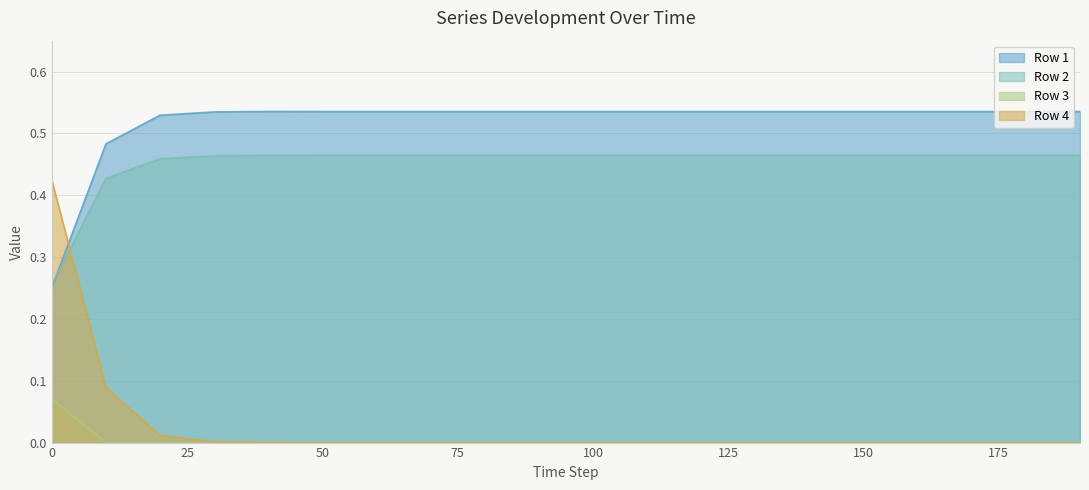

True or false: Row 2 and Row 1 intersect in this chart.

True